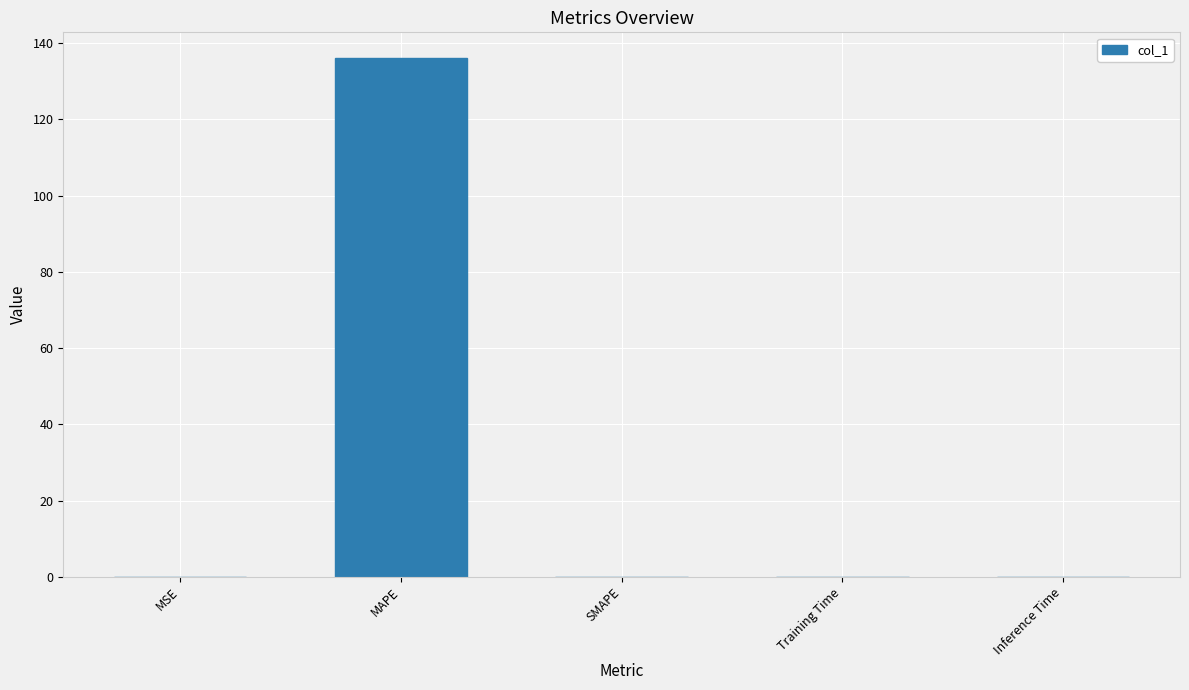

Are the bars horizontal?

No